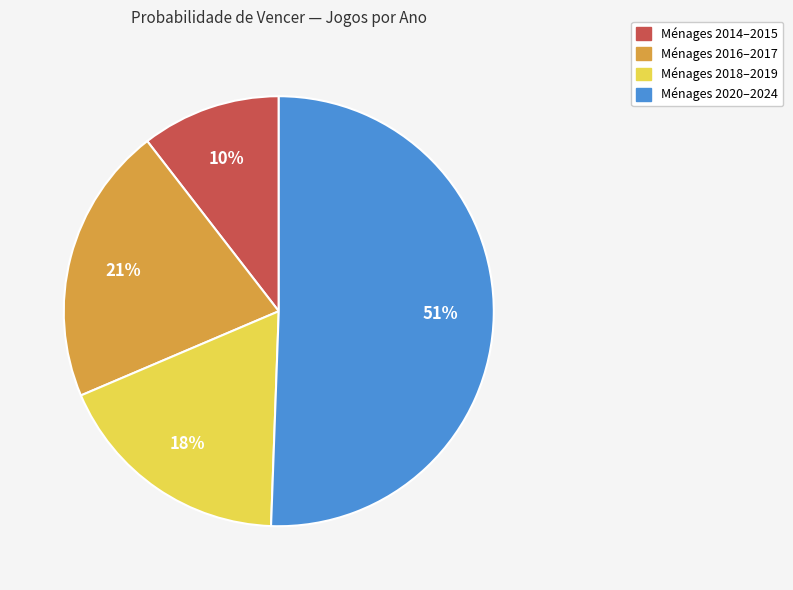

To the nearest percent, what is the average slice percentage?

25%